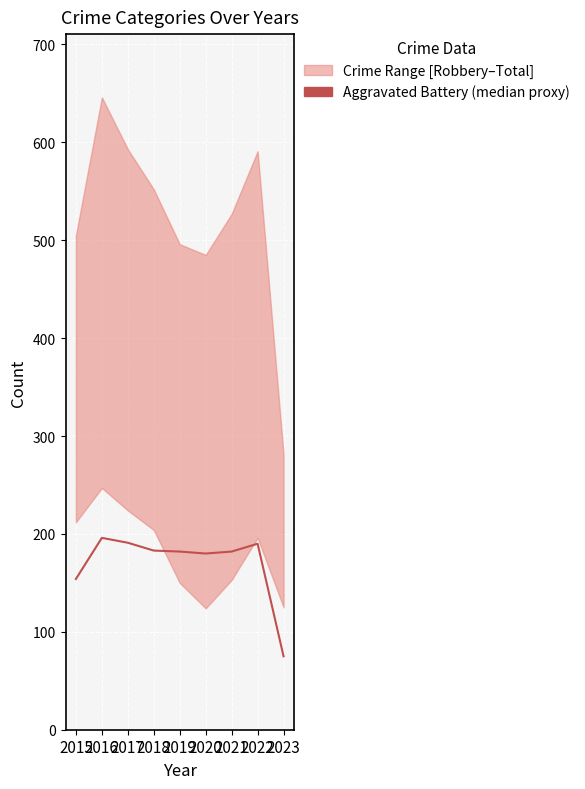

True or false: the data has more than 1 interior local peaks.

True